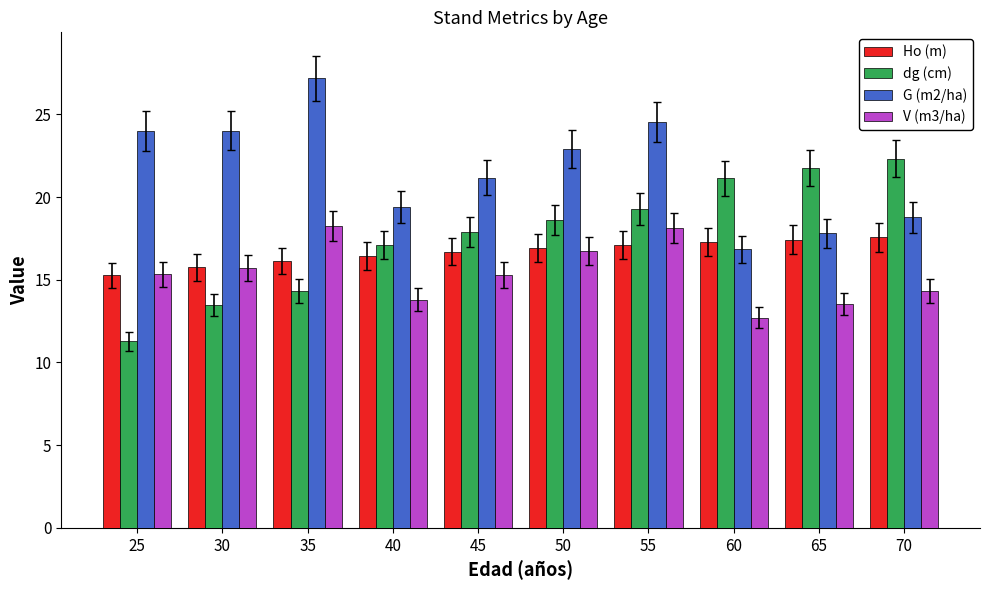

What is the approximate value of Ho (m) at 55?

17.1